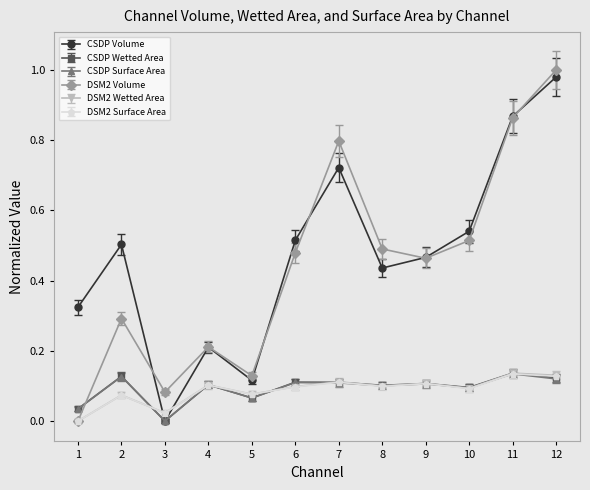

The CSDP Wetted Area series shows 0.0 at 5. True or false?

False